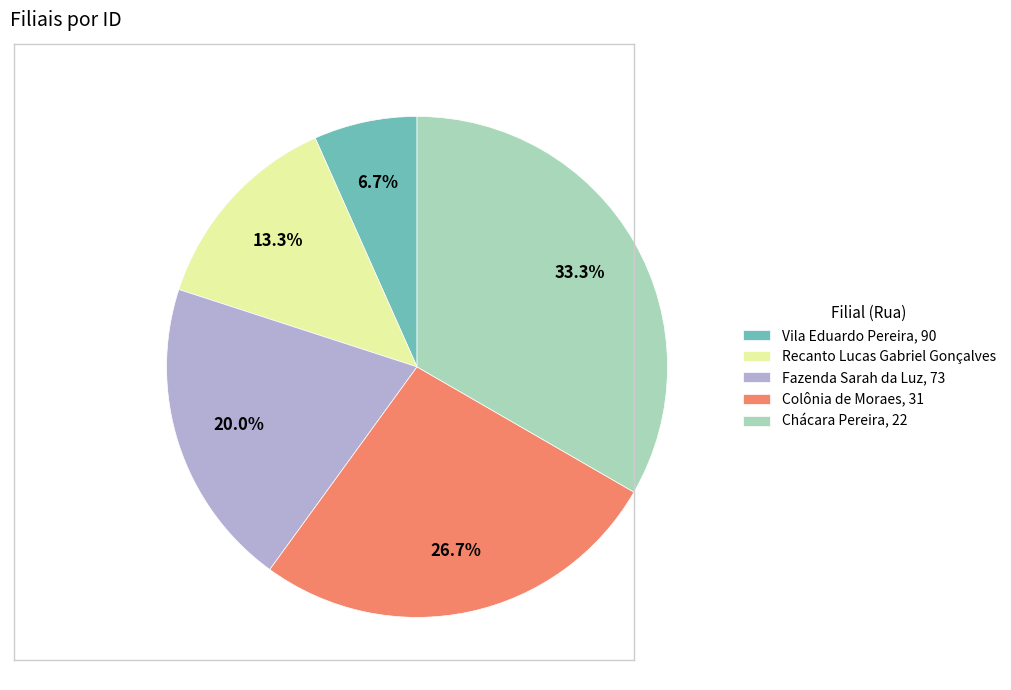

Rank the categories by value from highest to lowest.

Chácara Pereira, 22, Colônia de Moraes, 31, Fazenda Sarah da Luz, 73, Recanto Lucas Gabriel Gonçalves, Vila Eduardo Pereira, 90